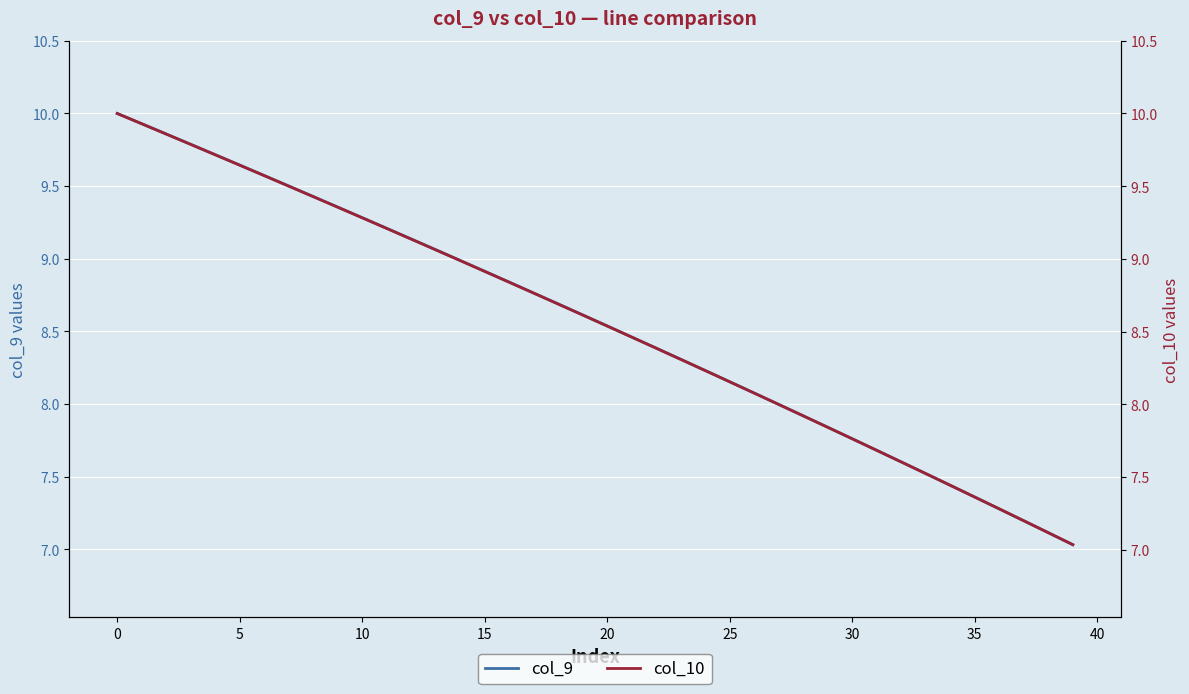

Rank the series by their average value, from lowest to highest.

col_9, col_10